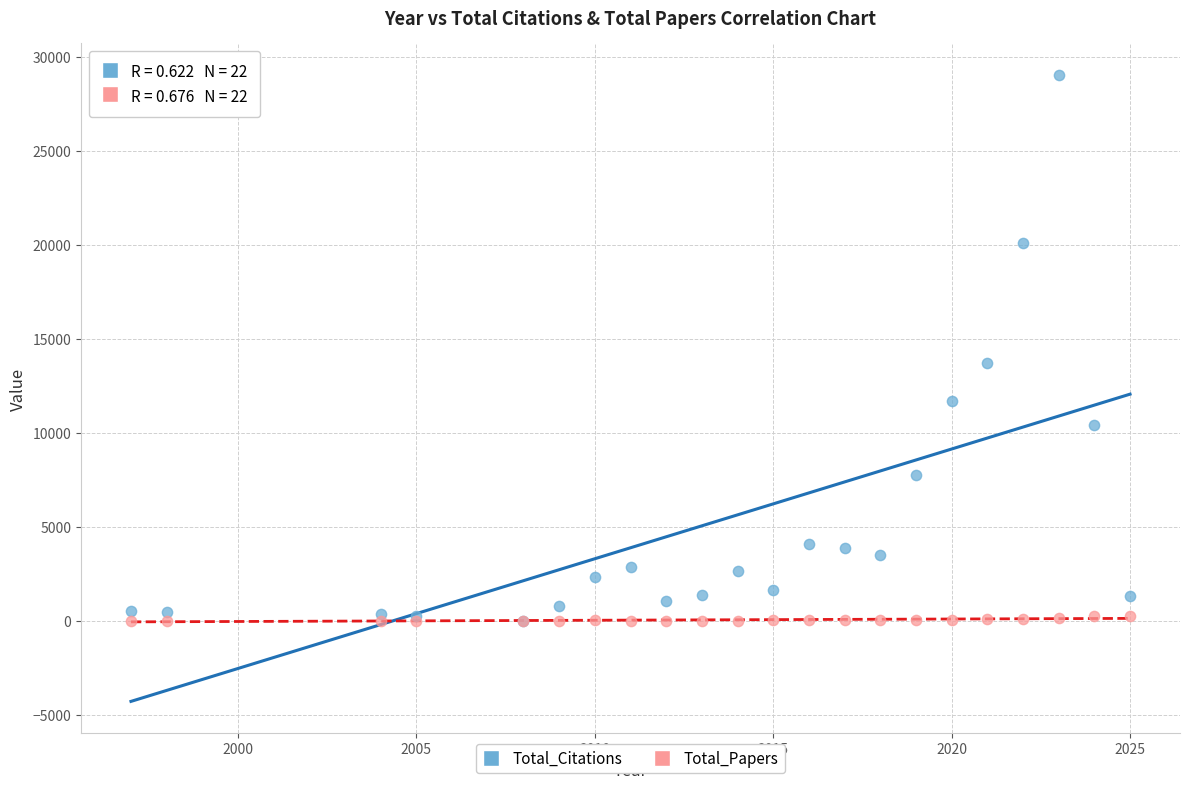

Across all series, what Y value is closest to 14518?

13729